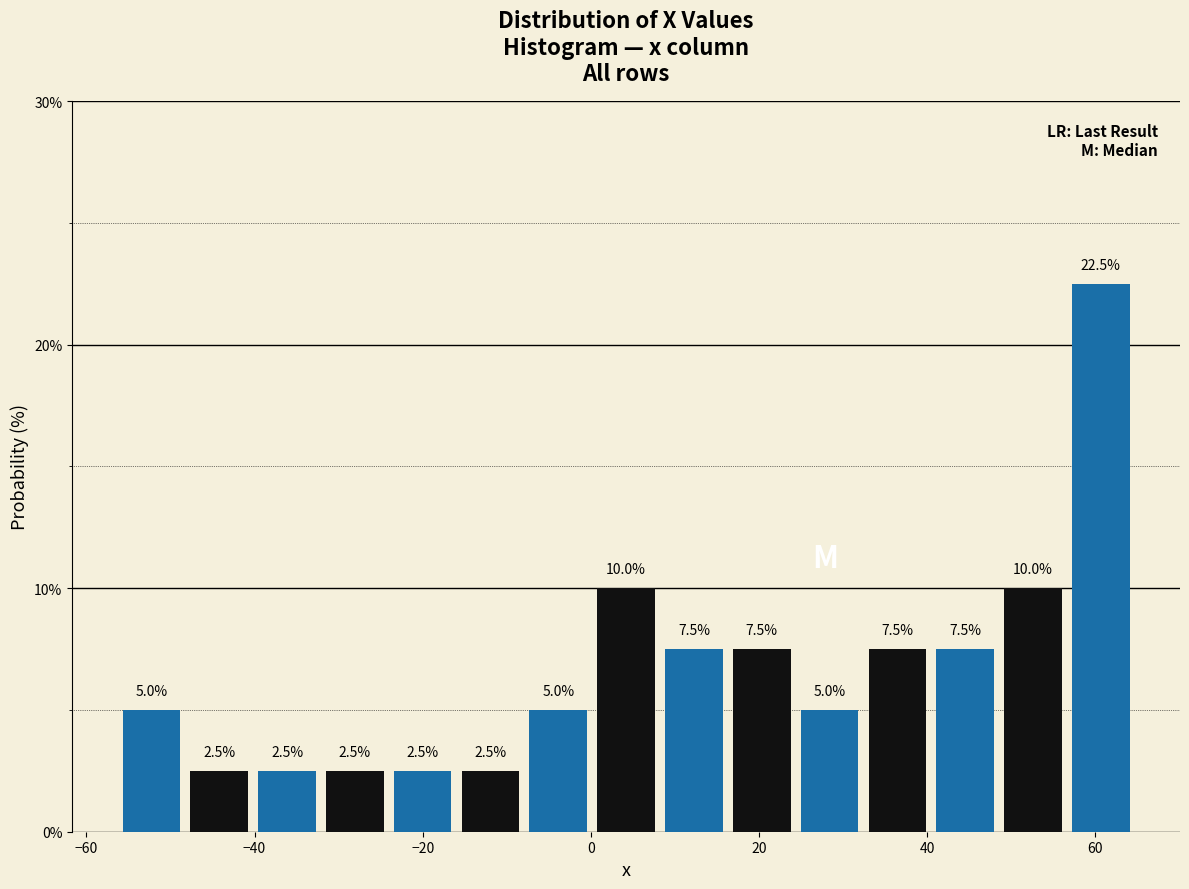

Over which range of the x-axis is the bar tallest?

56 to 64